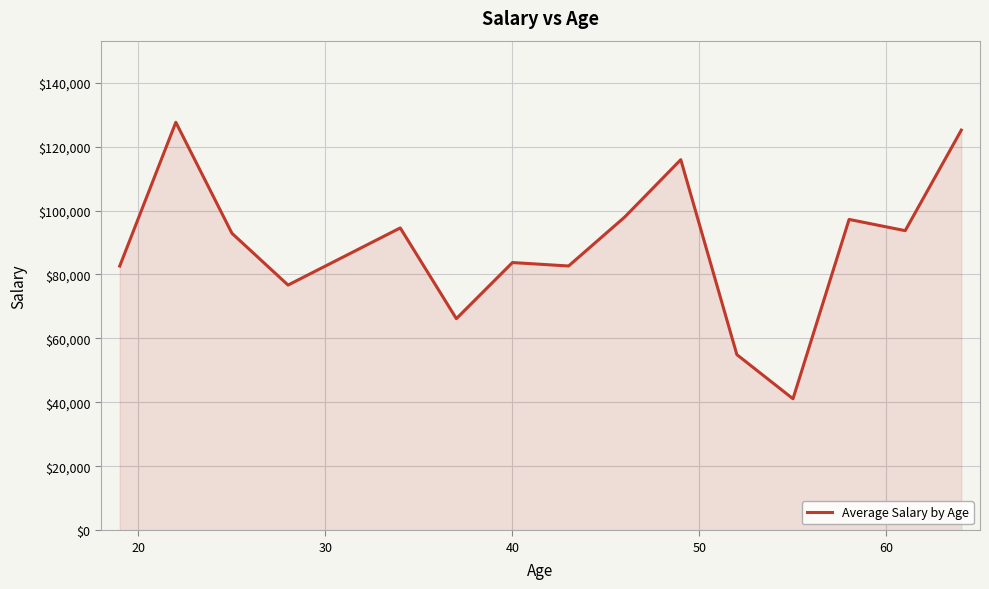

What is the difference between the maximum and minimum values?

86479.0